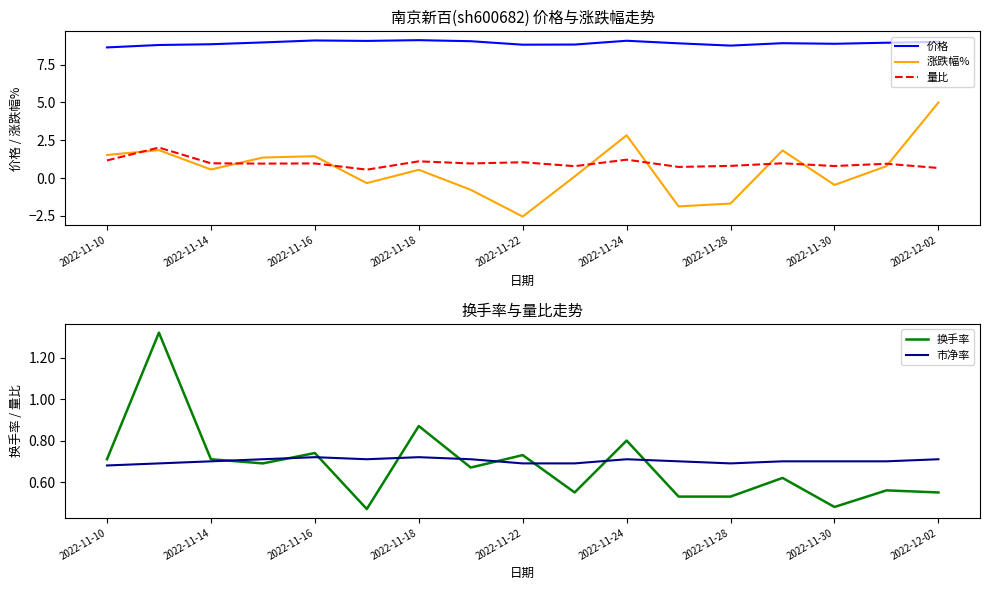

Reading left to right, what are all the values shown in this chart?

价格: 8.6	8.8	8.8	9.0	9.1	9.1	9.1	9.1	8.8	8.8	9.1	8.9	8.8	8.9	8.9	8.9	9.0
涨跌幅%: 1.5	1.9	0.6	1.4	1.4	-0.3	0.6	-0.8	-2.5	0.1	2.8	-1.9	-1.7	1.8	-0.5	0.8	5.0
量比: 1.2	2.0	1.0	1.0	1.0	0.6	1.1	1.0	1.1	0.8	1.2	0.7	0.8	1.0	0.8	0.9	0.7
换手率: 0.7	1.3	0.7	0.7	0.7	0.5	0.9	0.7	0.7	0.6	0.8	0.5	0.5	0.6	0.5	0.6	0.6
市净率: 0.7	0.7	0.7	0.7	0.7	0.7	0.7	0.7	0.7	0.7	0.7	0.7	0.7	0.7	0.7	0.7	0.7